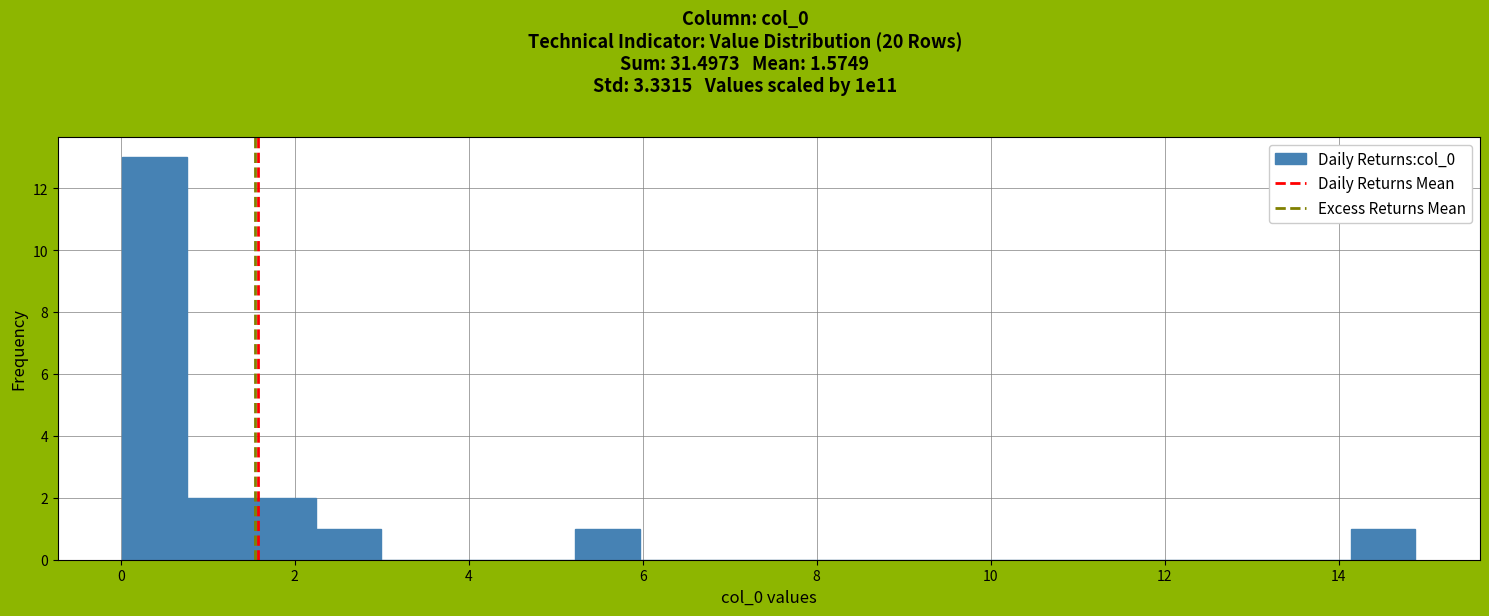

Around what value on the x-axis is the tallest bar? Give the approximate position of its centre, as read against the axis.

0.4